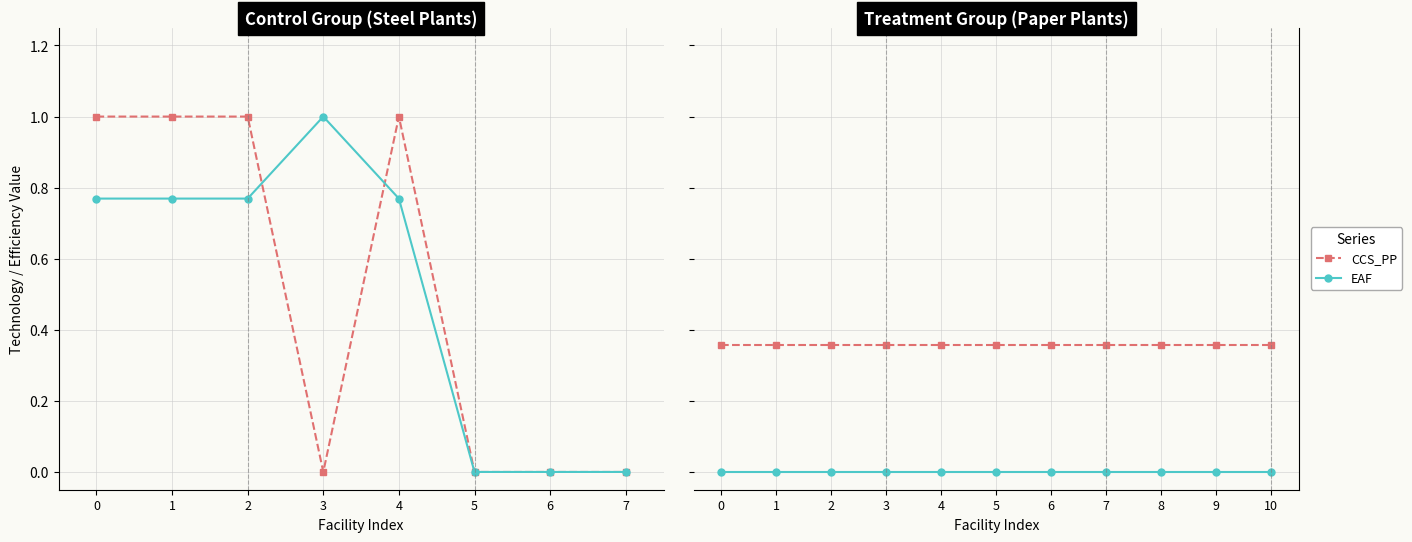

Is it true that DRI-NG equals 0.4 at Breitendorf Edelstahl?

False